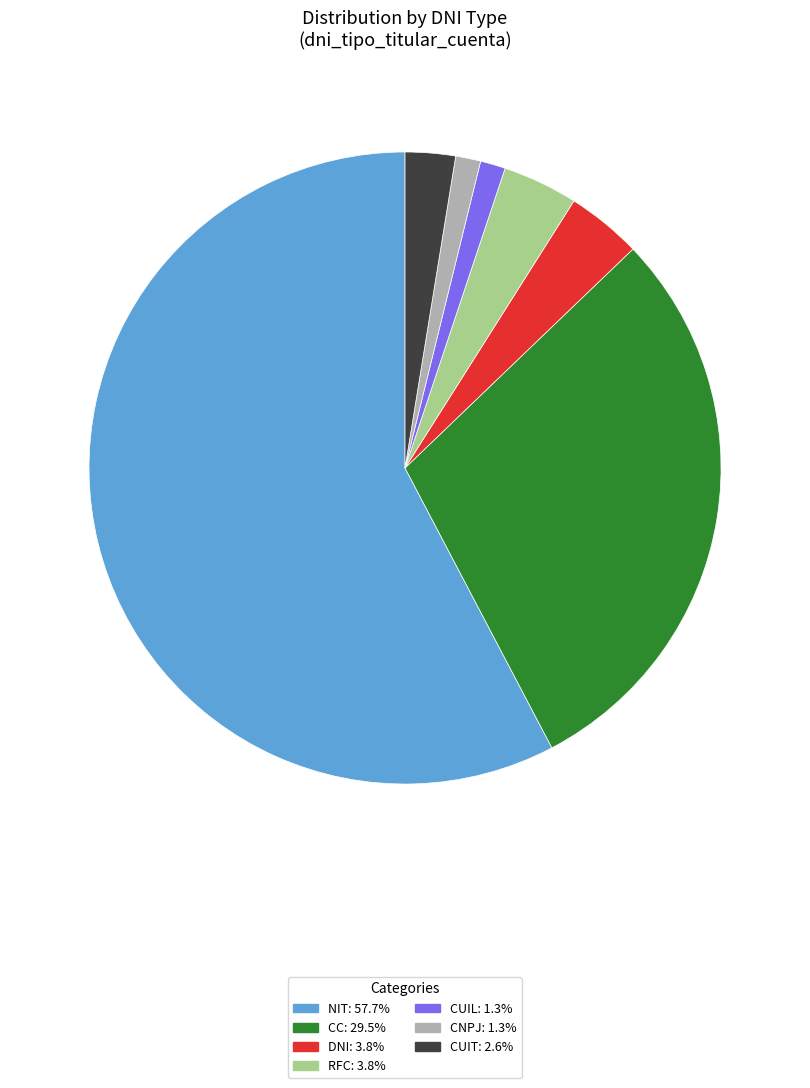

Is there a majority slice in this chart?

Yes